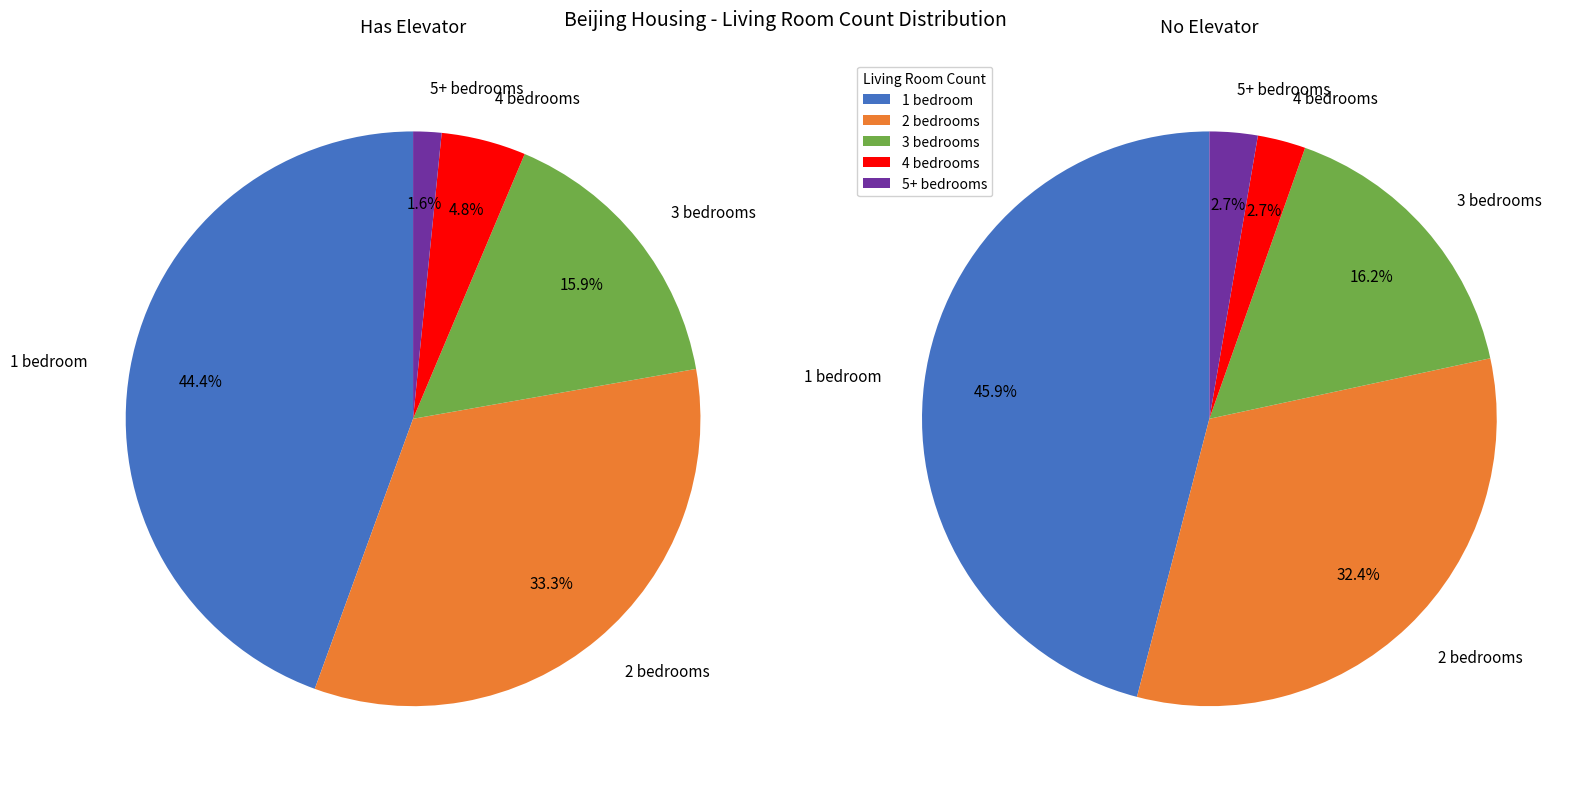

Approximately how many times larger is the value at 3 compared to 0?

0.1